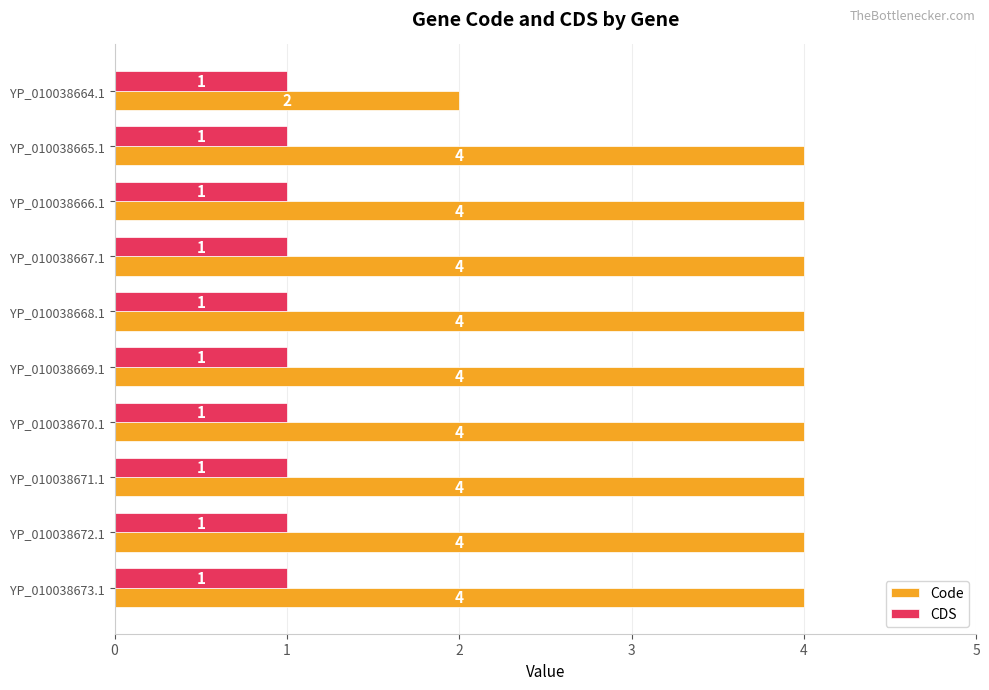

What is the sum of all Code values?

38